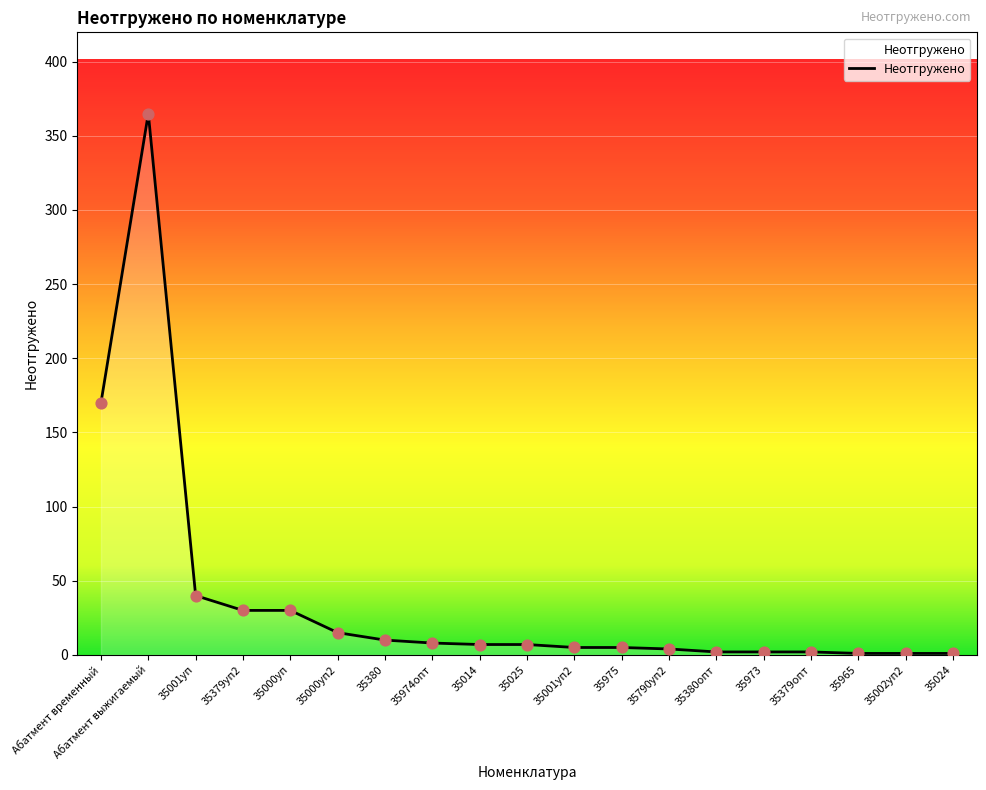

Which has a higher value, 35974опт or 35001уп?

35001уп